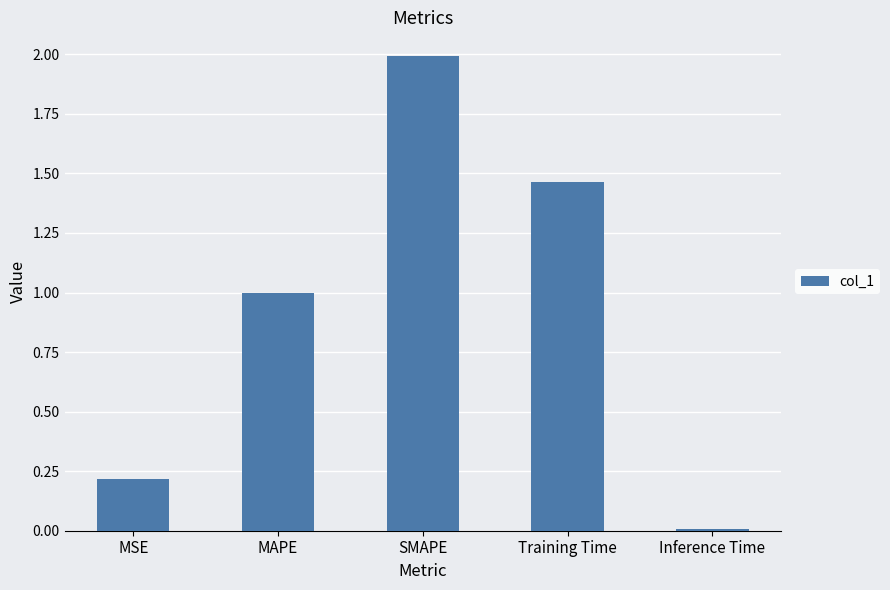

What is the difference between the maximum and minimum values?

2.0